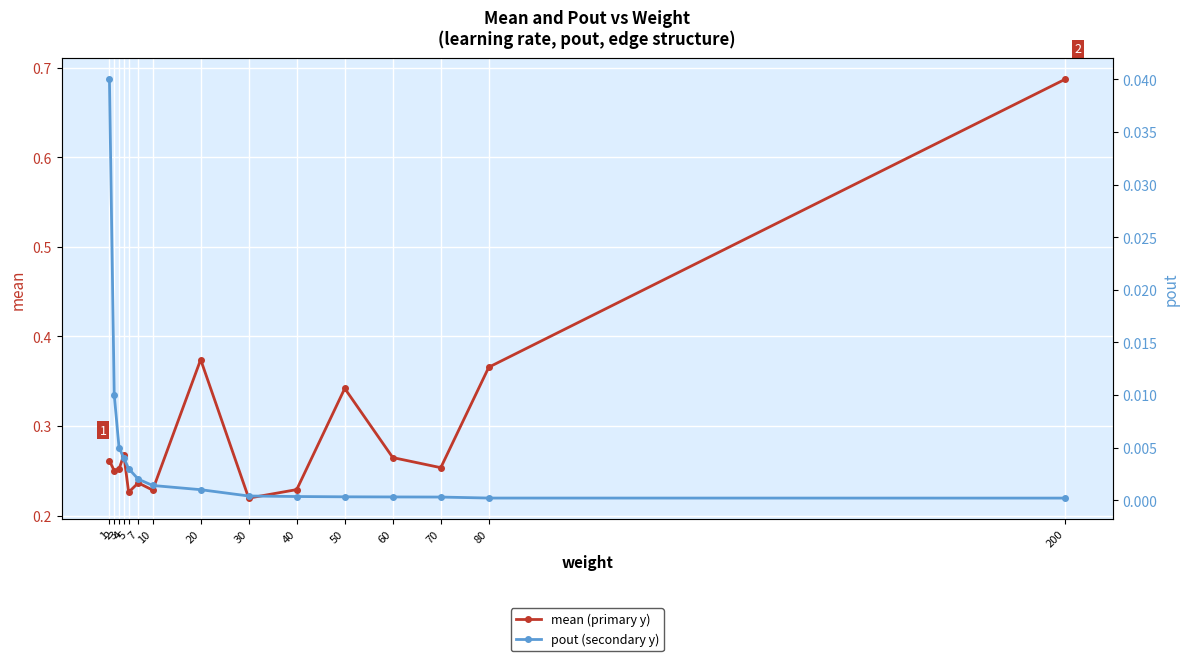

Which has a higher value, 200 or 4?

200